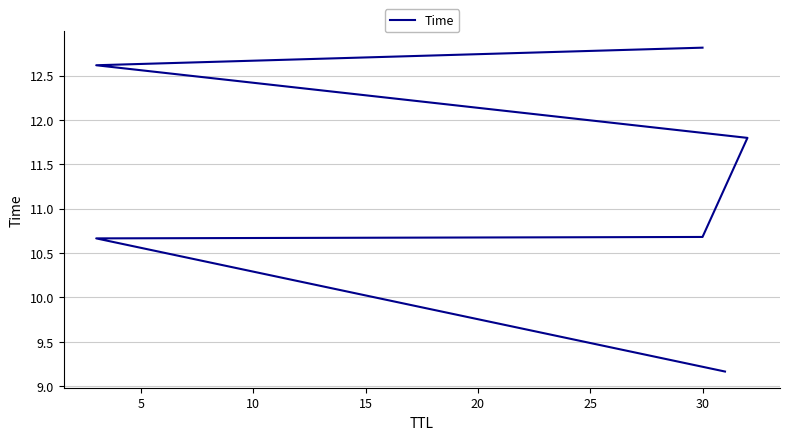

What is the smallest value displayed?

9.2